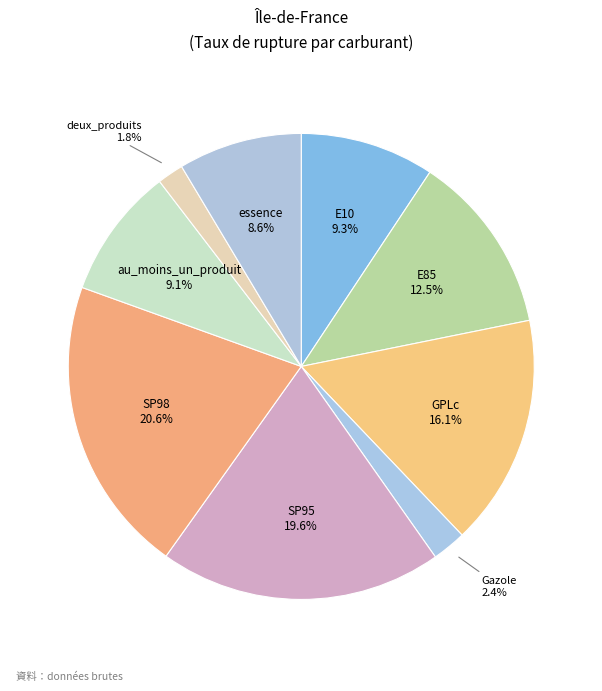

Approximately how many times larger is the value at Gazole compared to SP95?

0.1